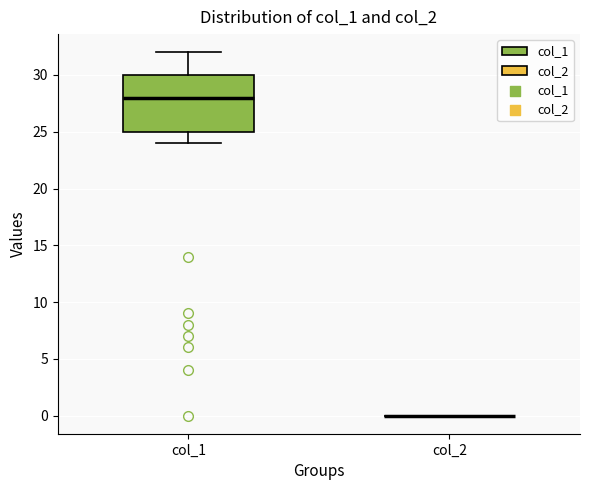

Reading left to right, transcribe this box plot: for each box, give where its median line is, the range the box spans, and where its two whiskers end, as read against the y-axis. The values are not printed on the chart, so give them approximately, as read against the axis.

col_1: median 28, box 25 to 30, whiskers 24 to 32
col_2: box collapsed to a line at 0, whiskers 0 to 0